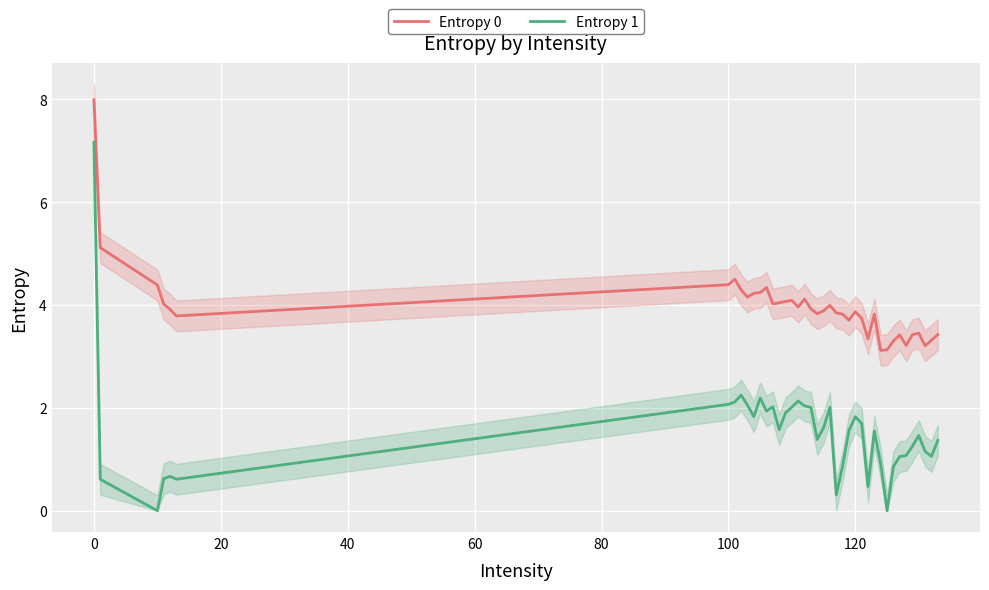

Rank the series by their average value, from highest to lowest.

Entropy 0, Entropy 1